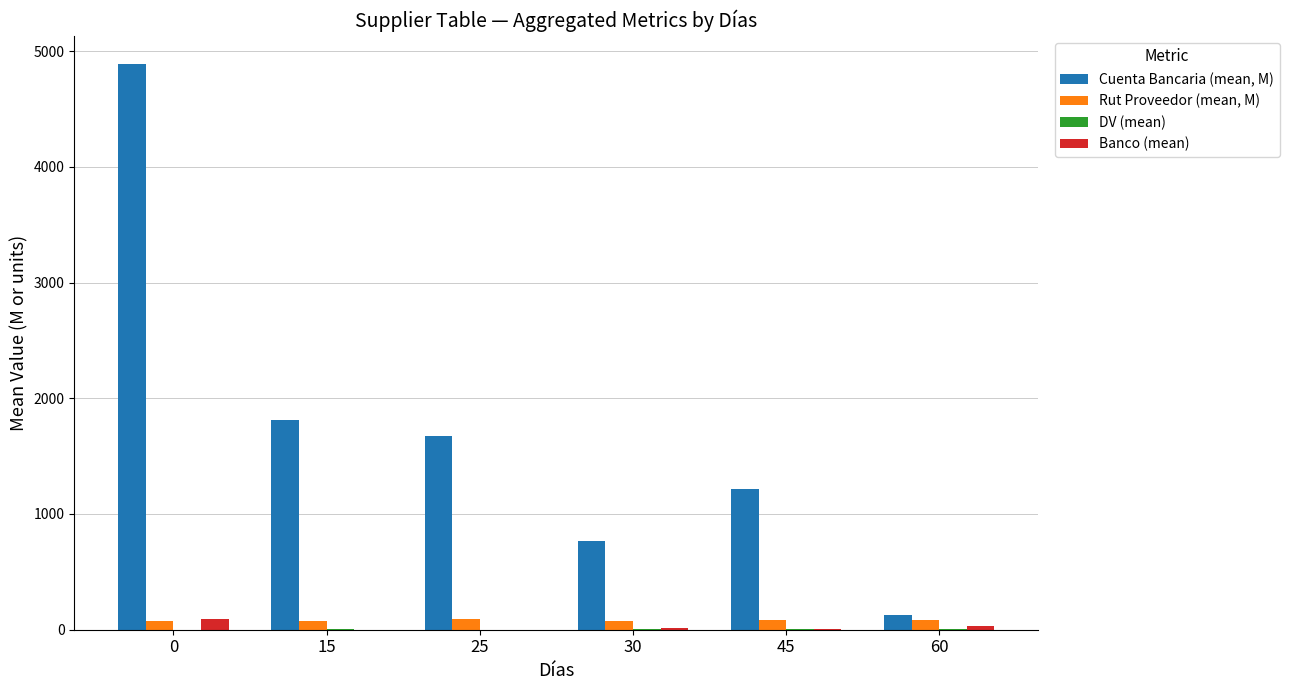

Which series has the largest total across all categories?

Cuenta Bancaria (mean, M)